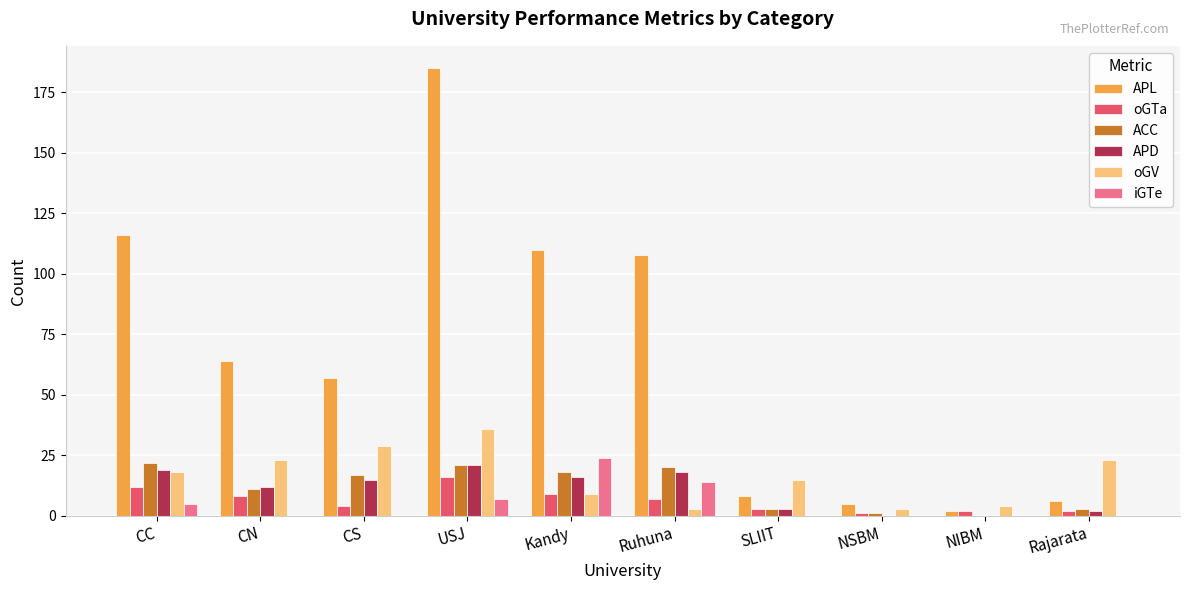

What is the sum of all APD values?

106